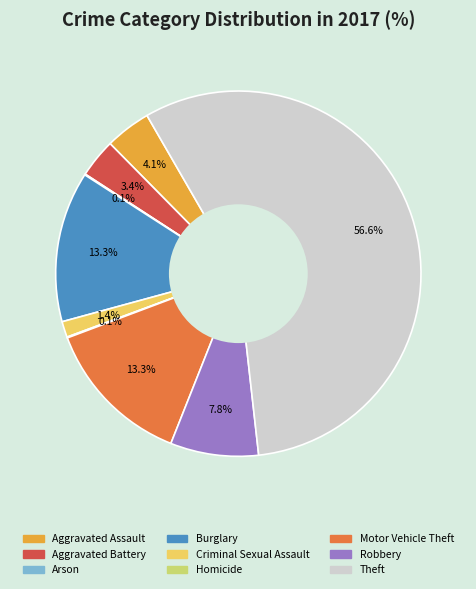

Between Criminal Sexual Assault and Robbery, which is larger?

Robbery